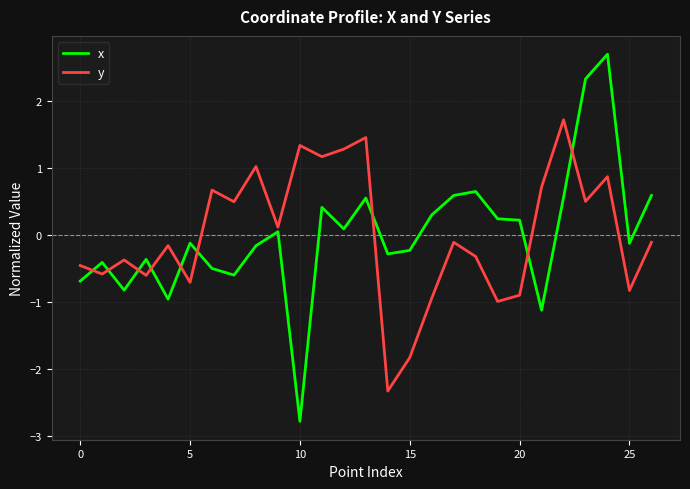

What is the difference between the maximum and minimum values in the y series?

4.0